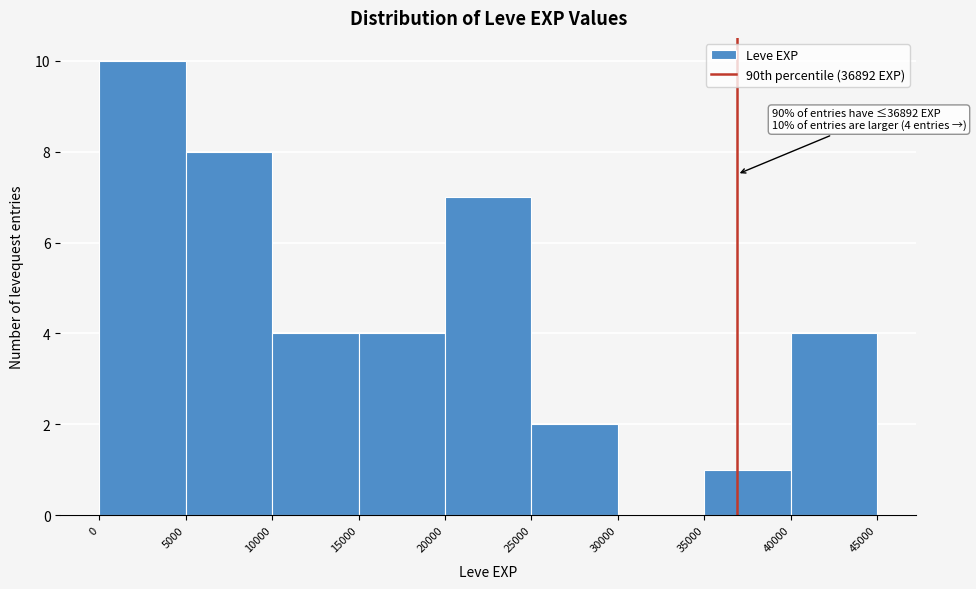

Which range on the x-axis has the tallest bar?

0 to 5000